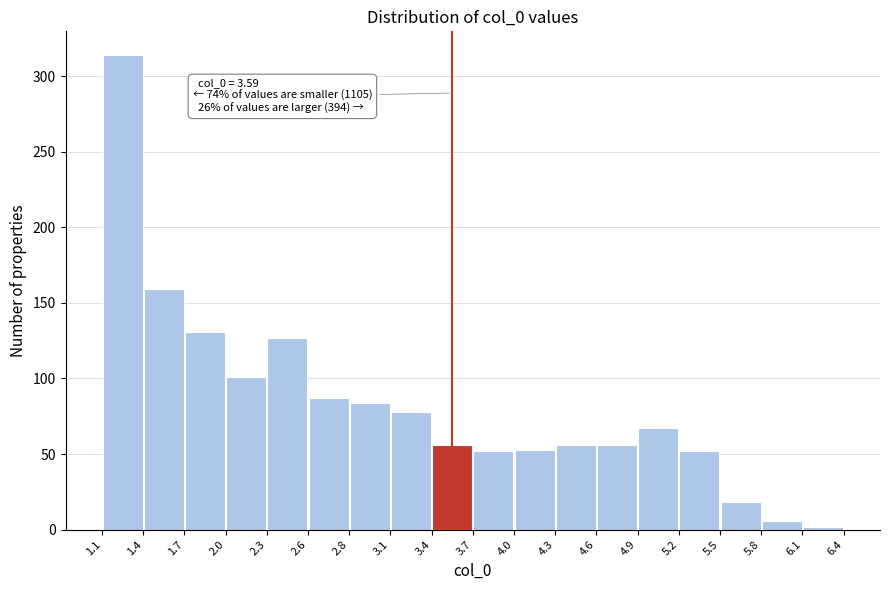

Over which range of the x-axis is the bar tallest?

1.1 to 1.4